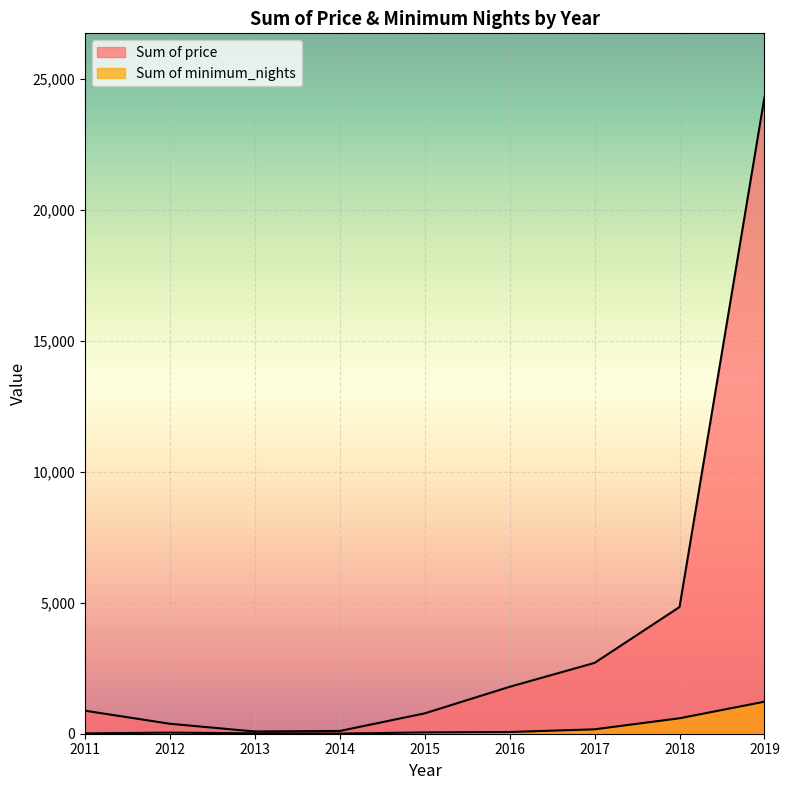

In Sum of price, how many points are lower than both neighbors (excluding endpoints)?

1